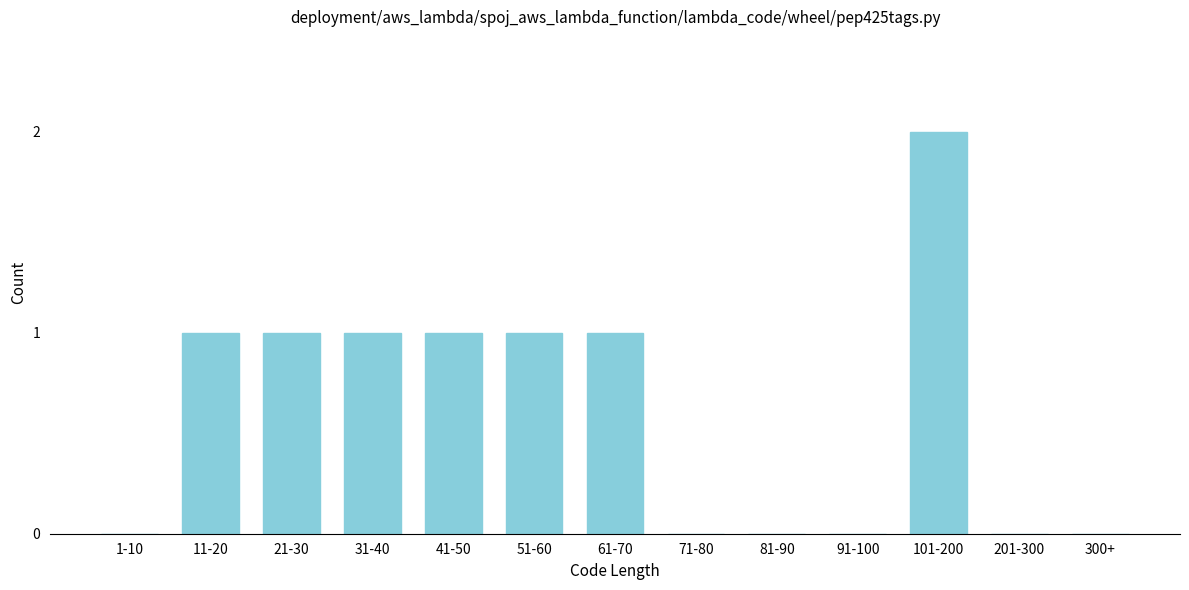

Reading left to right, extract all data points from this chart.

1-10=0	11-20=1	21-30=1	31-40=1	41-50=1	51-60=1	61-70=1	71-80=0	81-90=0	91-100=0	101-200=2	201-300=0	300+=0